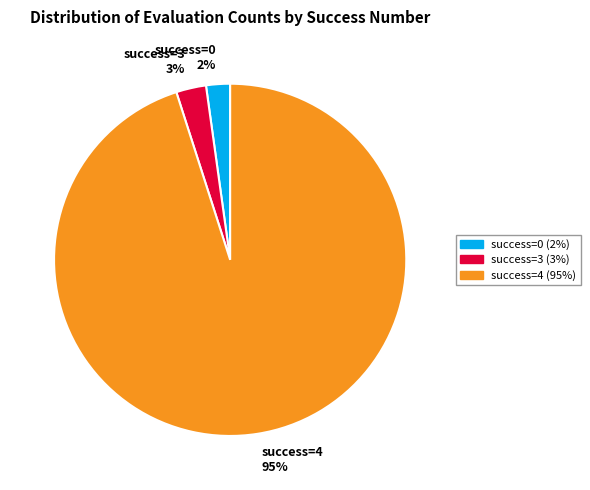

Do success=0 and success=4 together represent more than half of the pie?

Yes